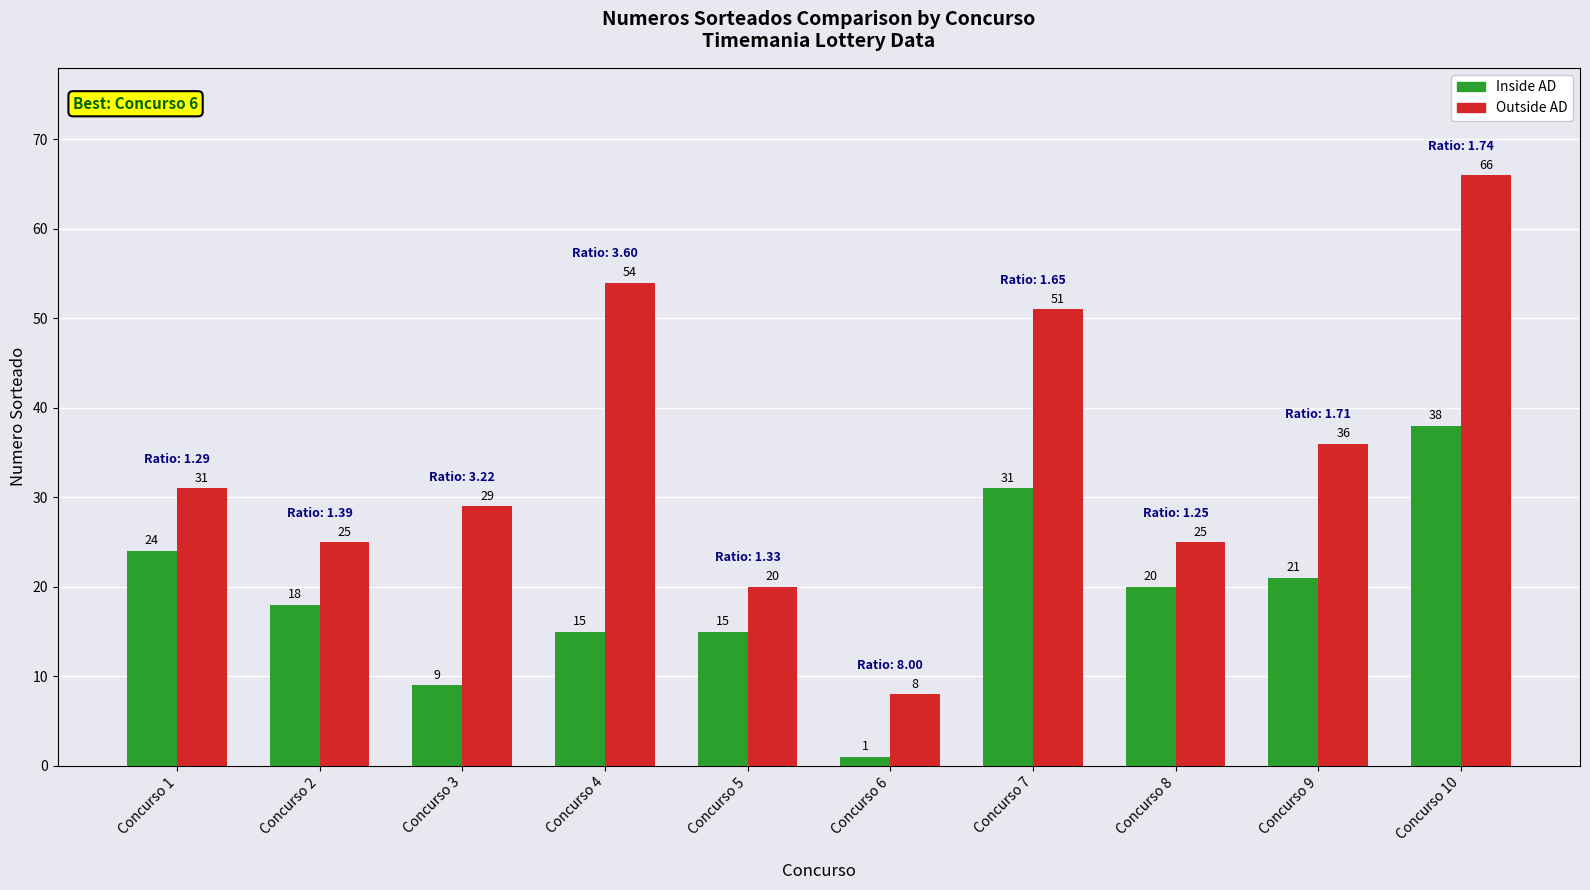

What is the difference between the Outside AD values at Concurso 7 and Concurso 1?

20